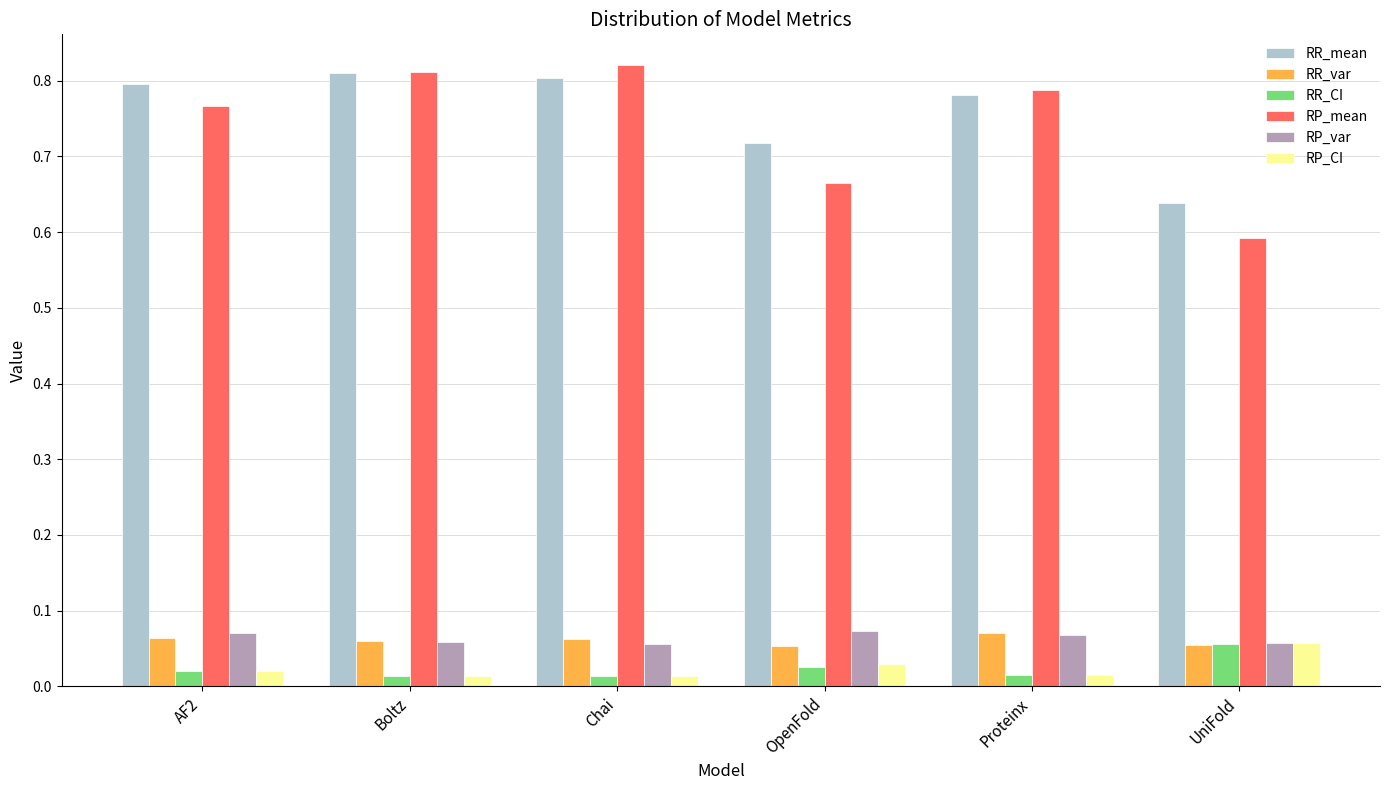

The value of RR_mean at Chai is 0.8. True or false?

True